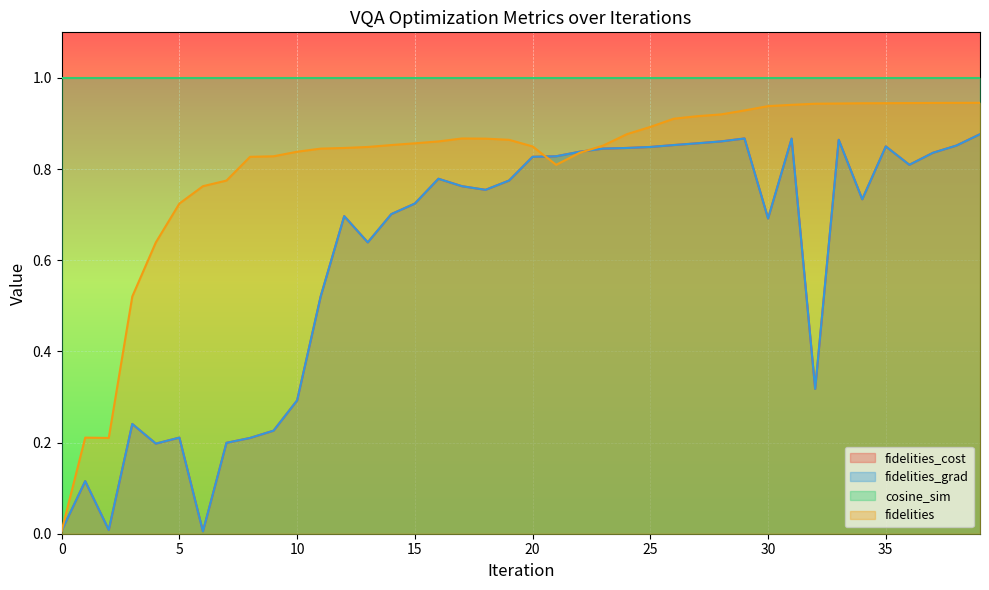

How many categories are shown in the chart?

40